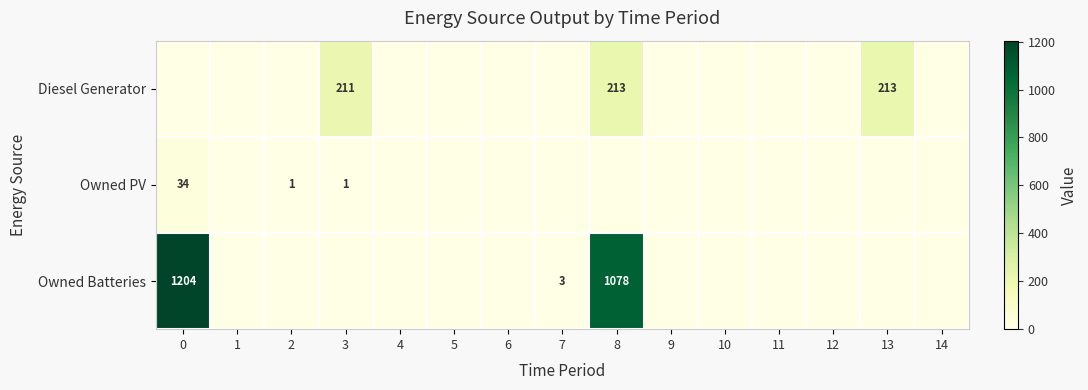

What is the sum of the Owned Batteries values at 0 and 7?

1207